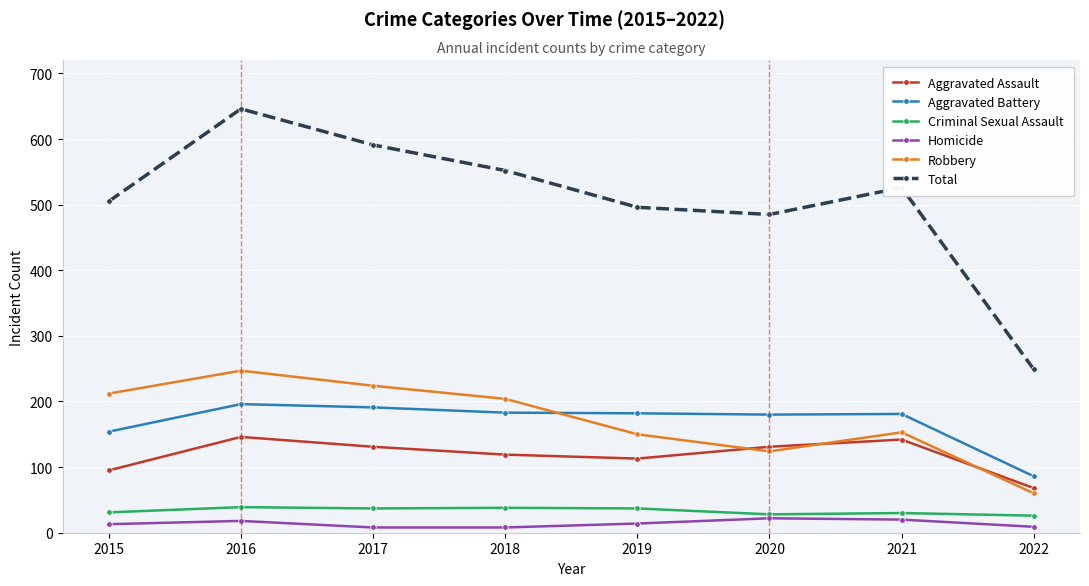

True or false: Criminal Sexual Assault and Homicide intersect in this chart.

False